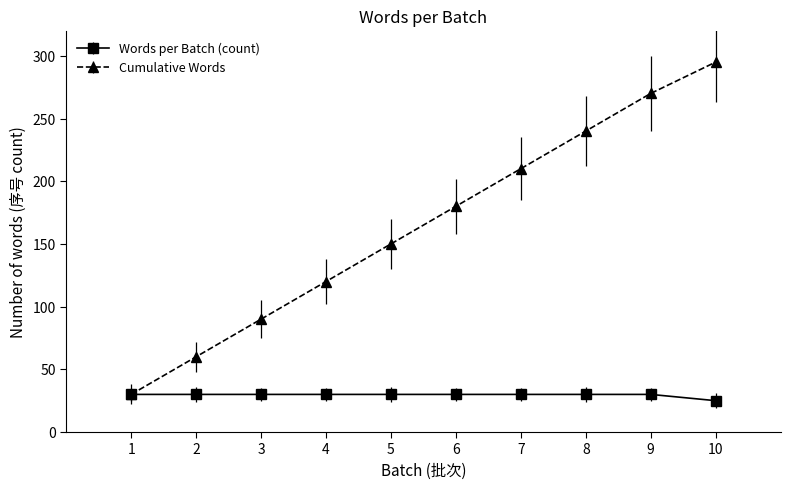

The value of Cumulative Words at 2 is 60. True or false?

True